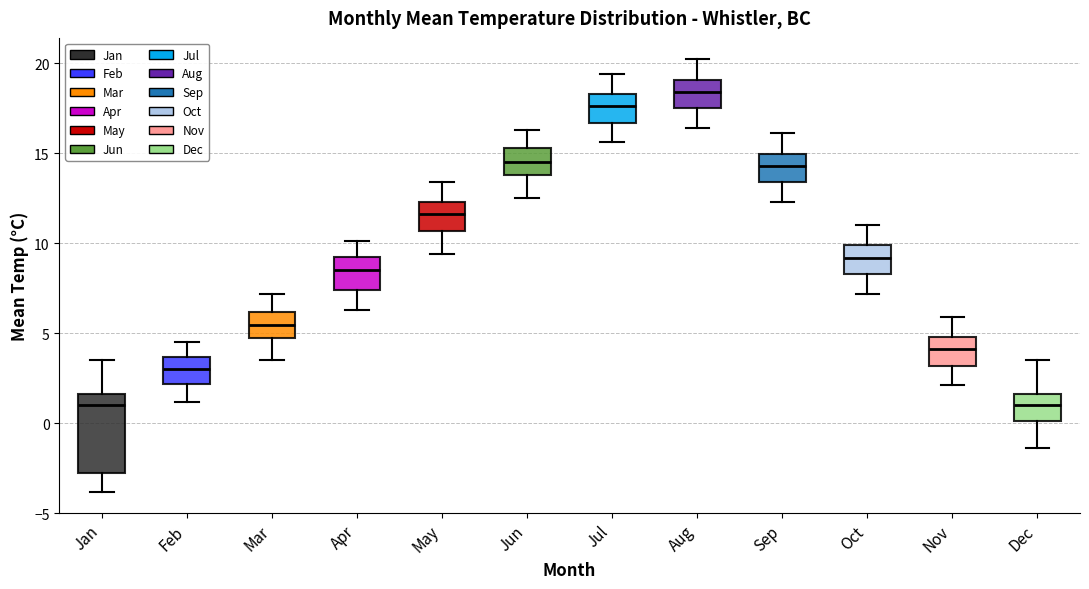

Which box's median line is the highest?

Aug